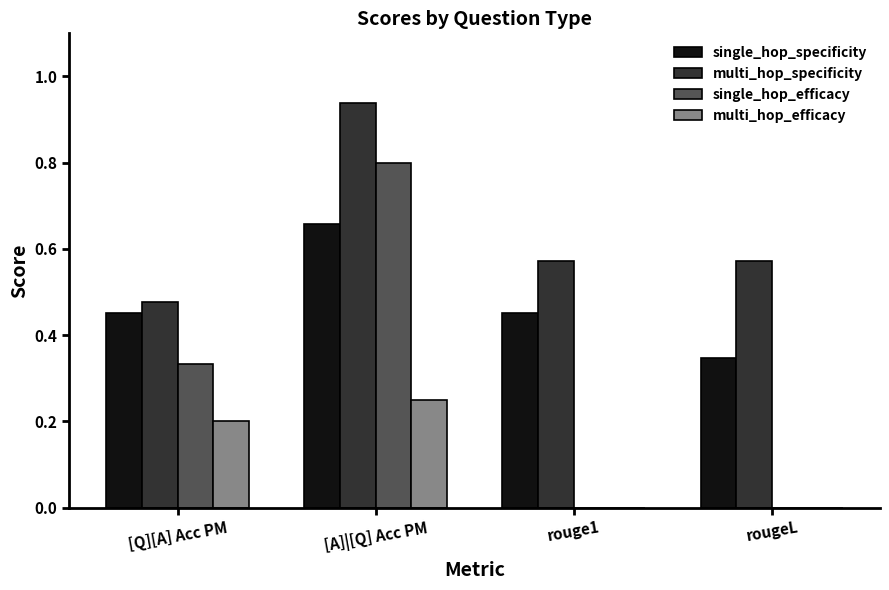

True or false: single_hop_efficacy has a value of 1.4 at [A]|[Q] Acc PM.

False